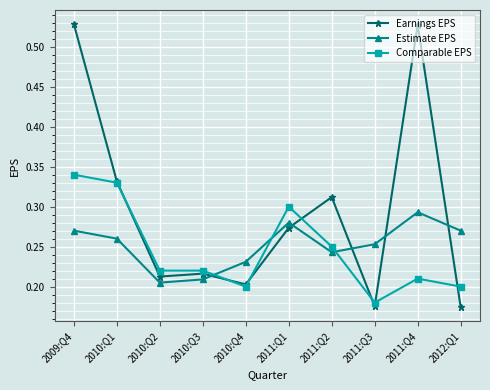

The Estimate EPS series shows 0.3 at 2011:Q1. True or false?

True